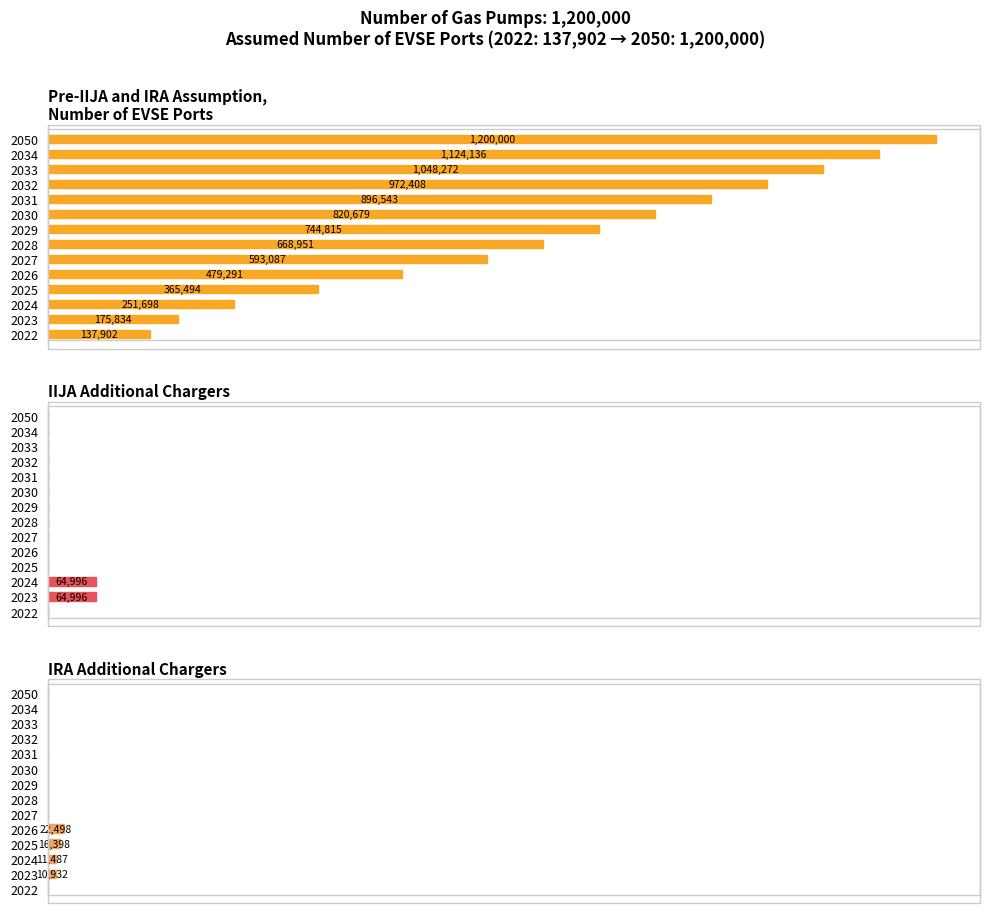

Which series has the widest spread of values?

Pre-IIJA and IRA Assumption,
Number of EVSE Ports